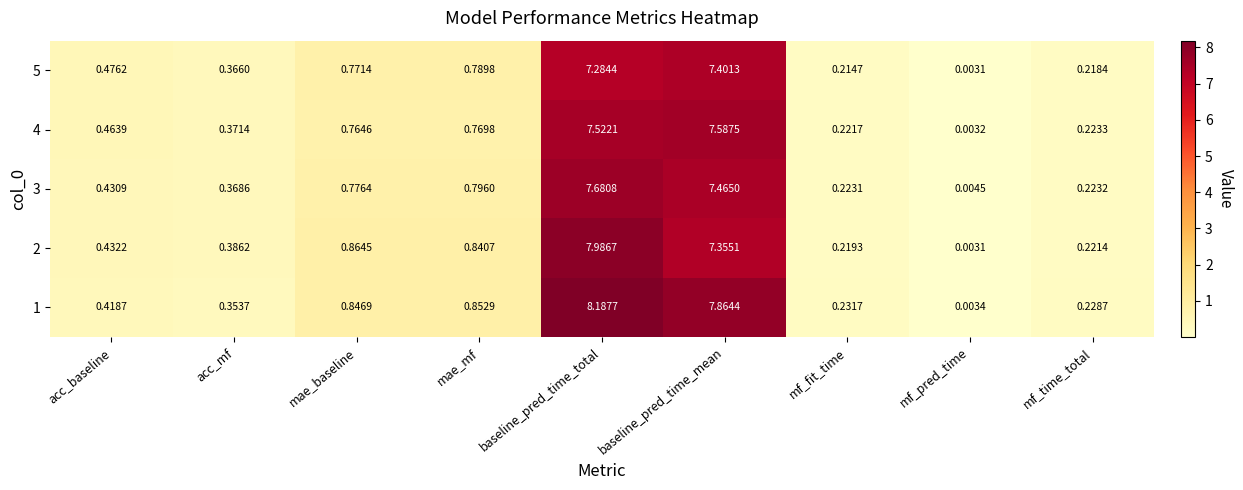

At which category is the sum across all series the highest?

baseline_pred_time_total